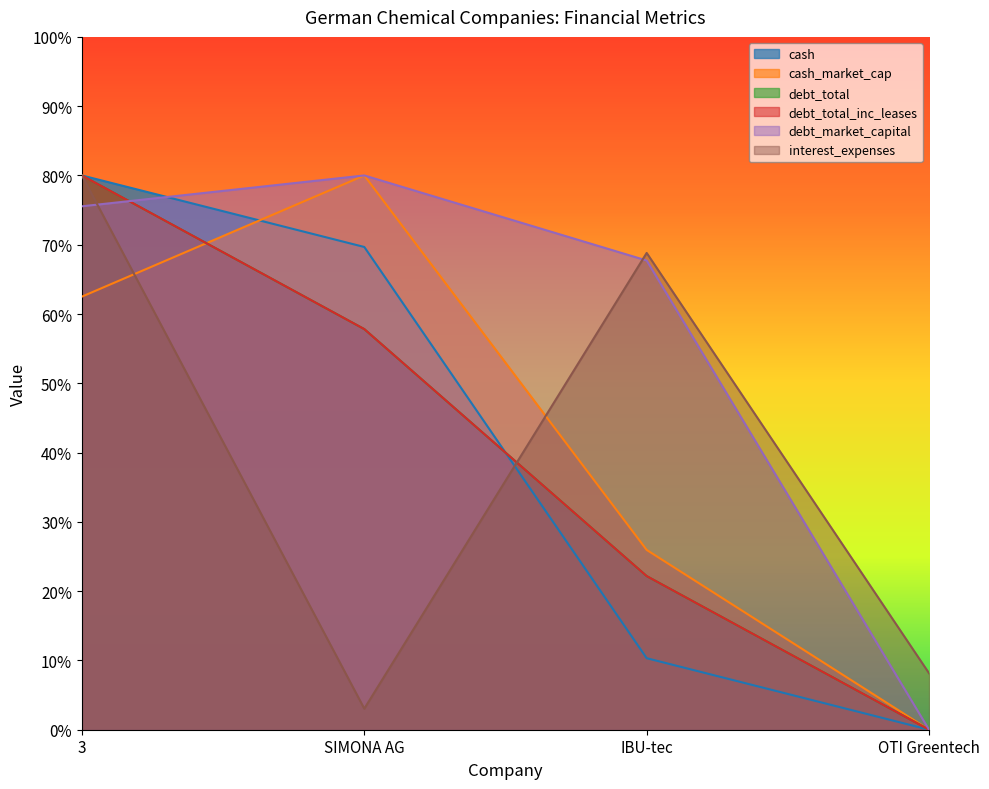

True or false: debt_total and cash_market_cap intersect in this chart.

True